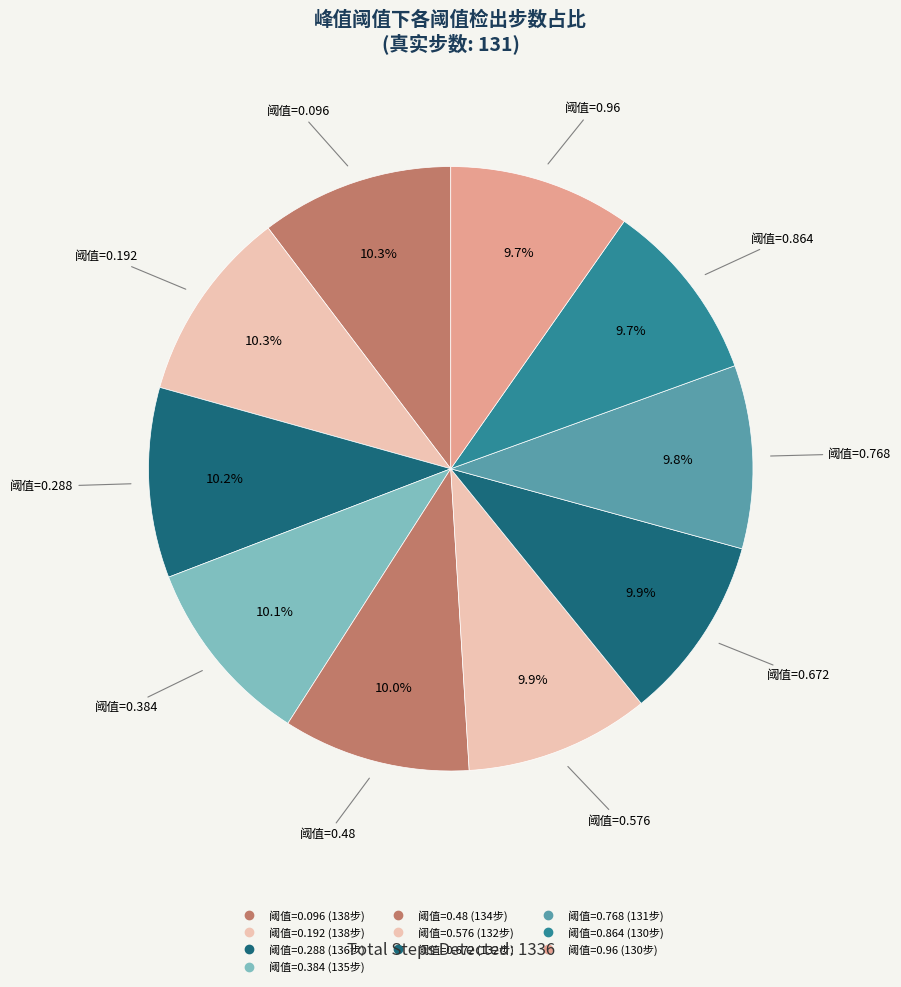

How many segments does this pie chart have?

10